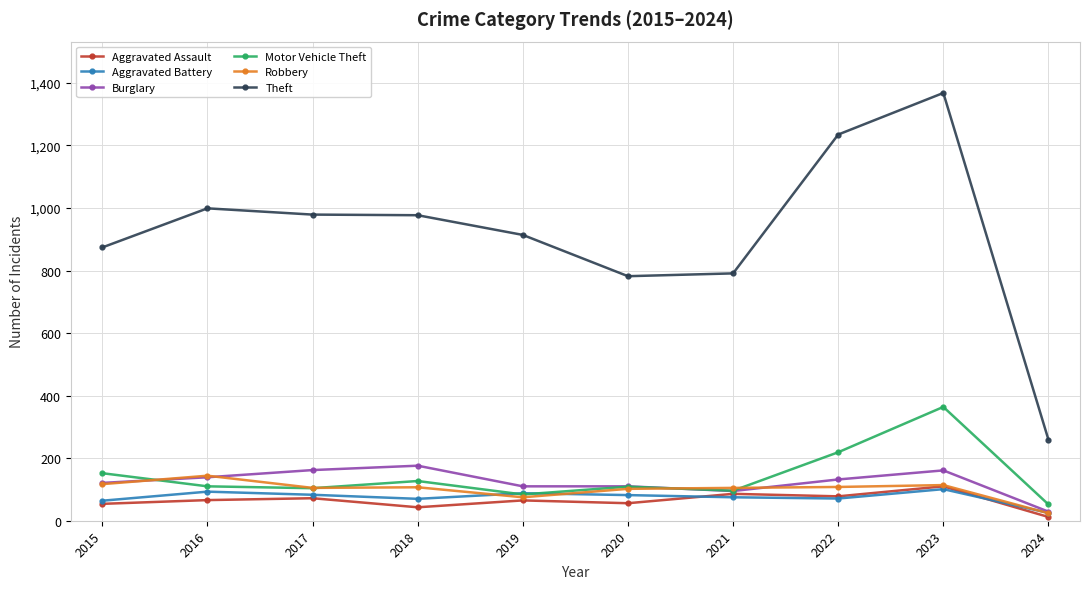

True or false: Theft and Motor Vehicle Theft intersect in this chart.

False